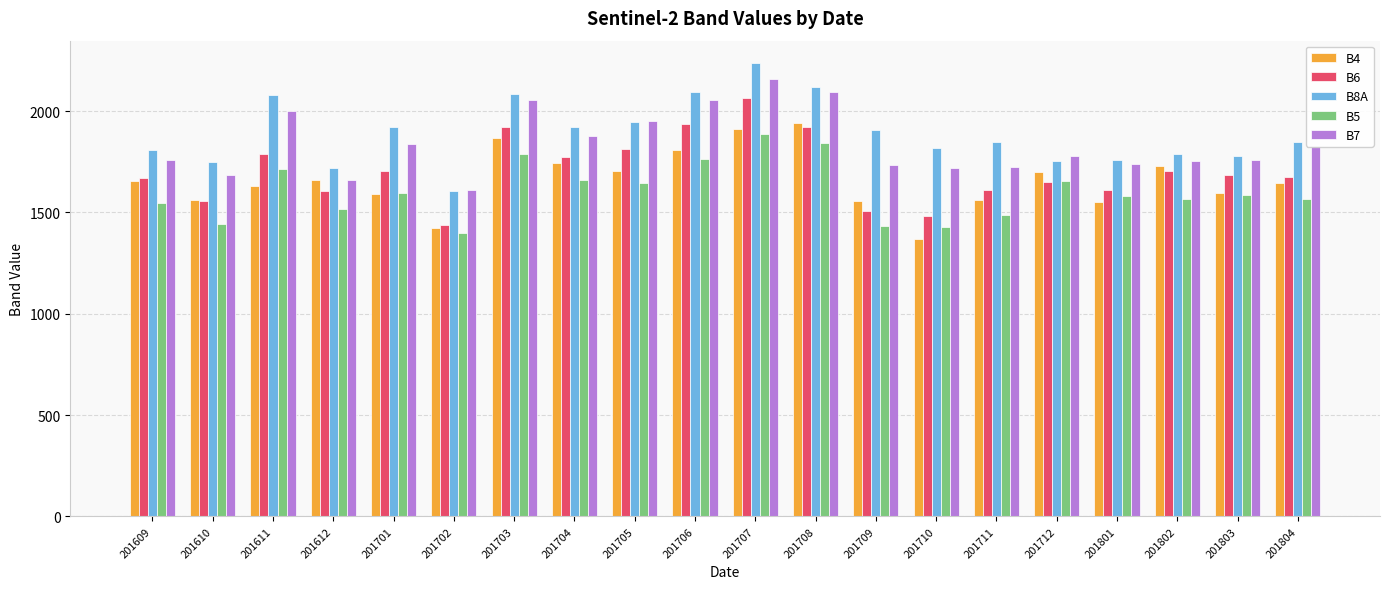

Rank the series by their maximum value, from lowest to highest.

B5, B4, B6, B7, B8A